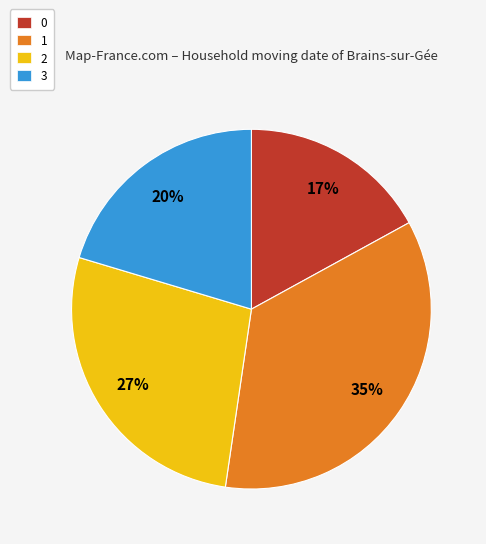

To the nearest percent, what percentage of the pie is 0?

17%